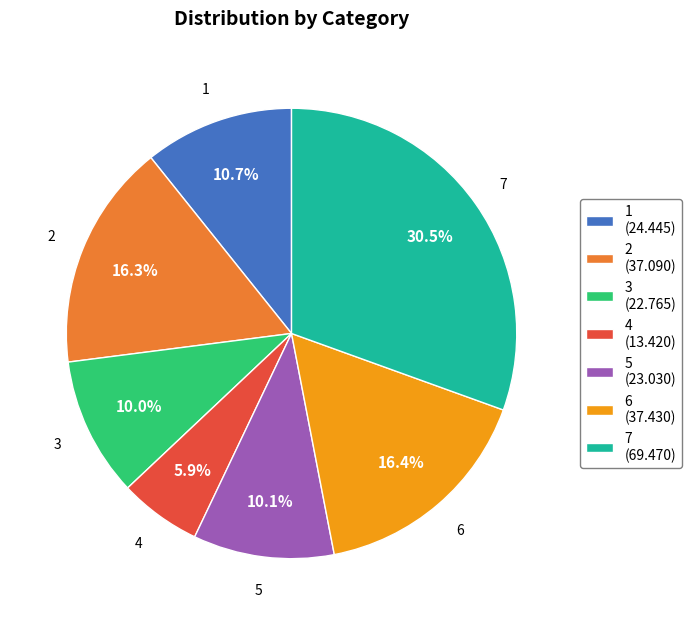

Is it true that 4 is 6% of the pie?

True